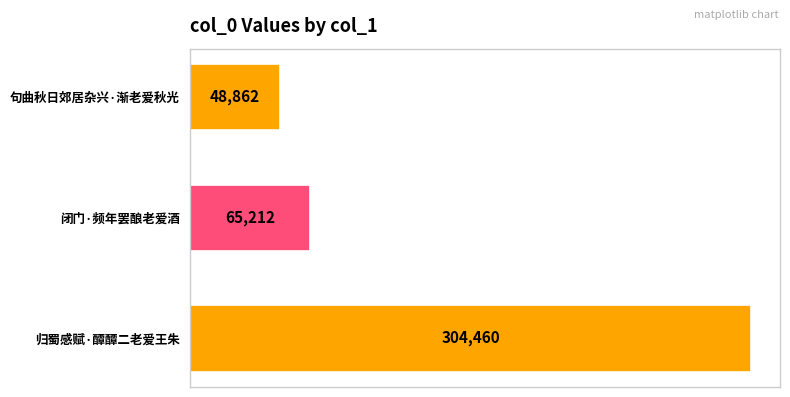

The value at 闭门·频年罢酿老爱酒 is 91235. True or false?

False